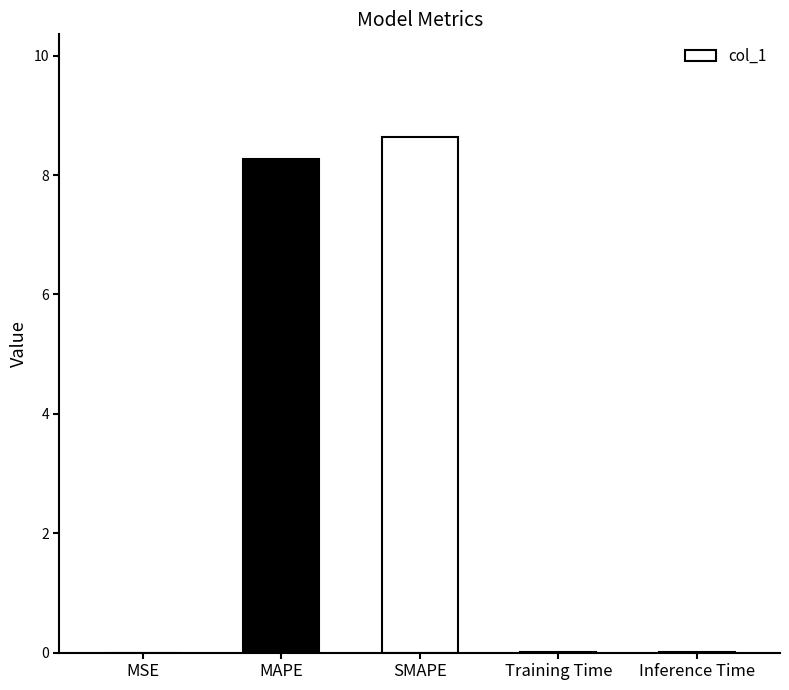

The chart shows a value of 12.9 at SMAPE. True or false?

False